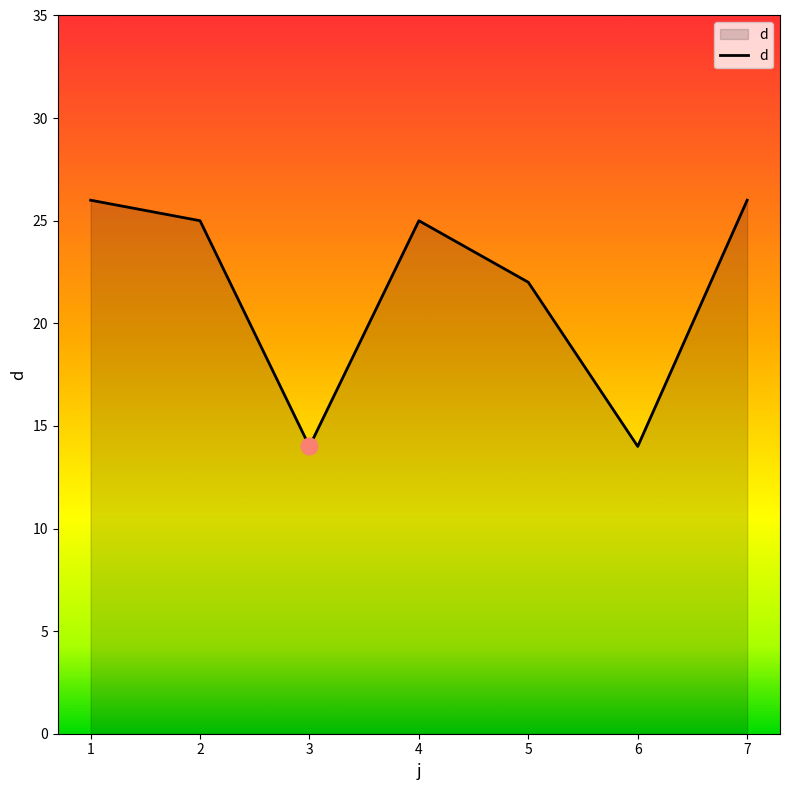

True or false: the data shows 15 at 4.

False